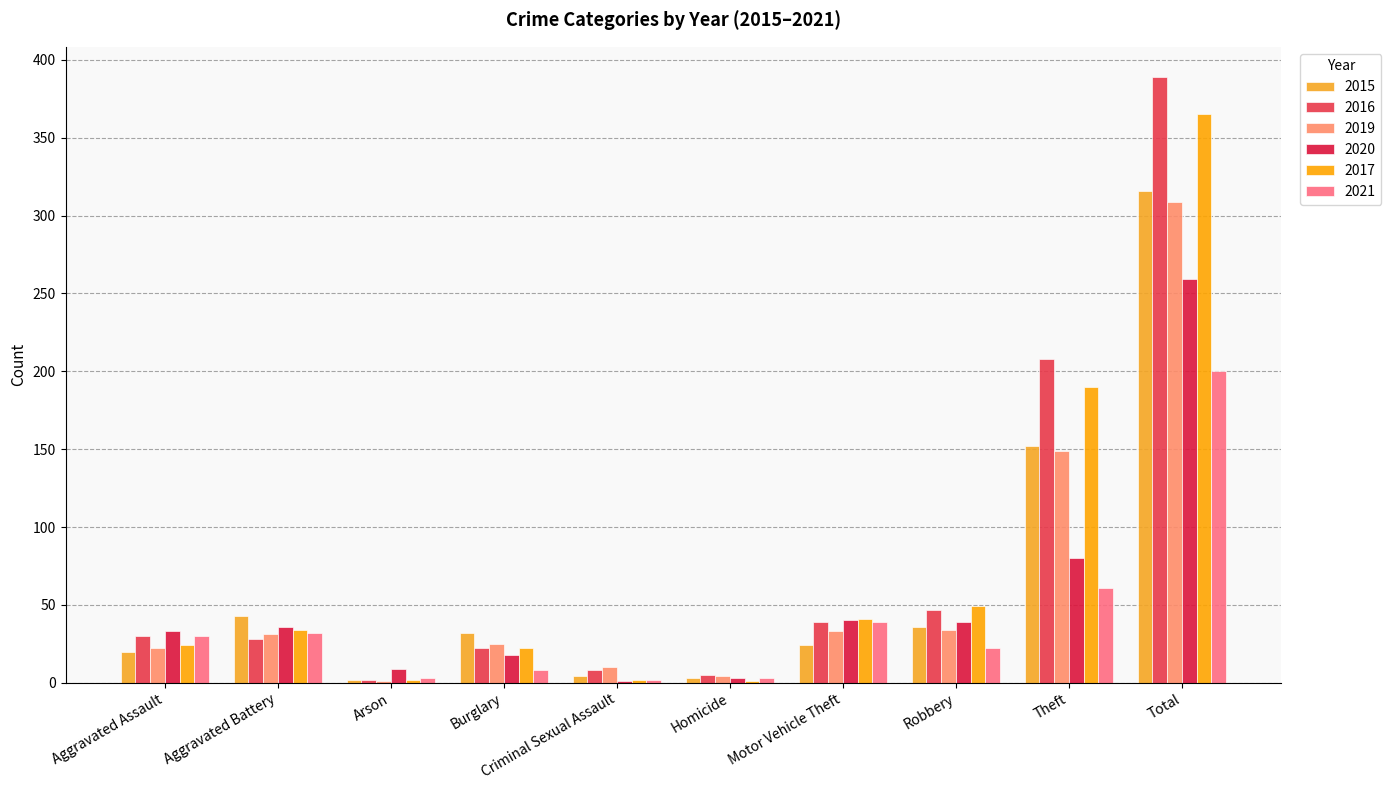

At which label is 2019 closest to 155?

Theft